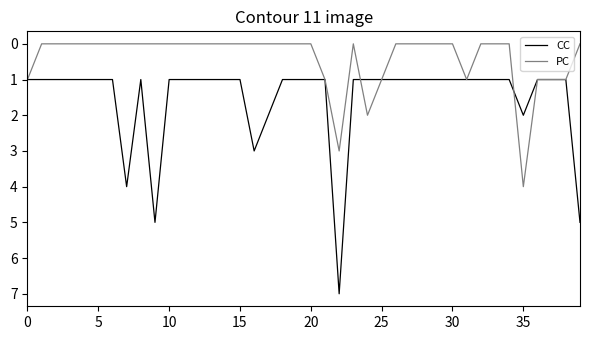

Which series has the largest total across all categories?

CC